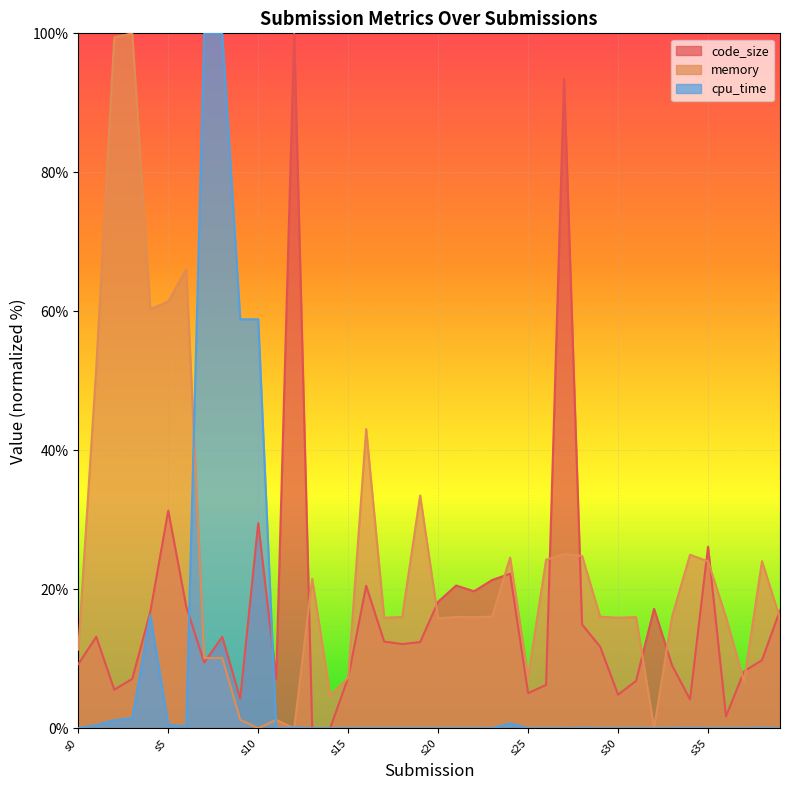

How many lines are shown in the chart?

3